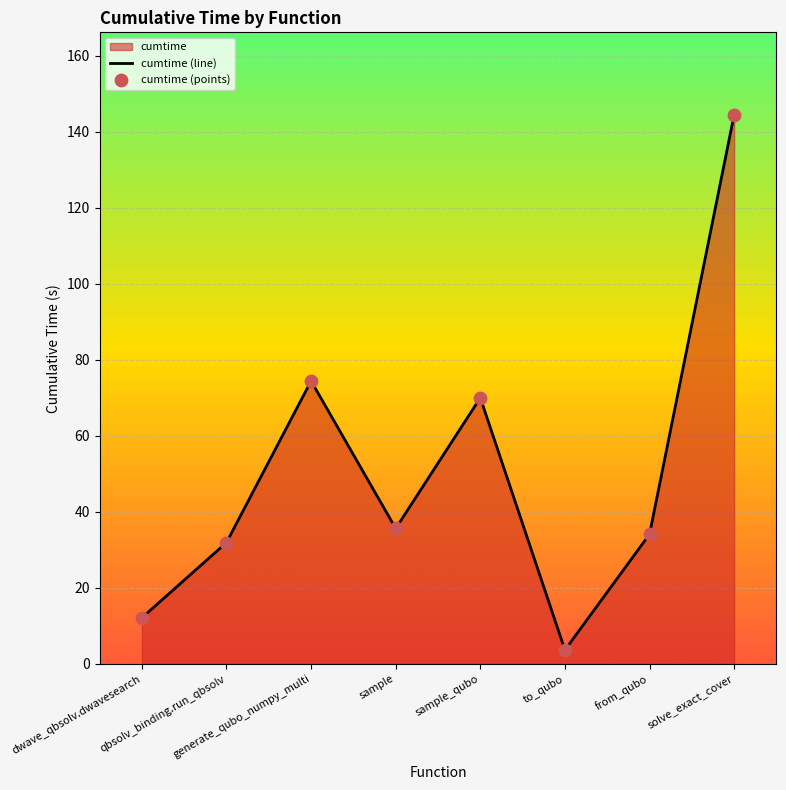

Is the value of cumtime (line) at solve_exact_cover greater than the value of cumtime (points) at solve_exact_cover?

No